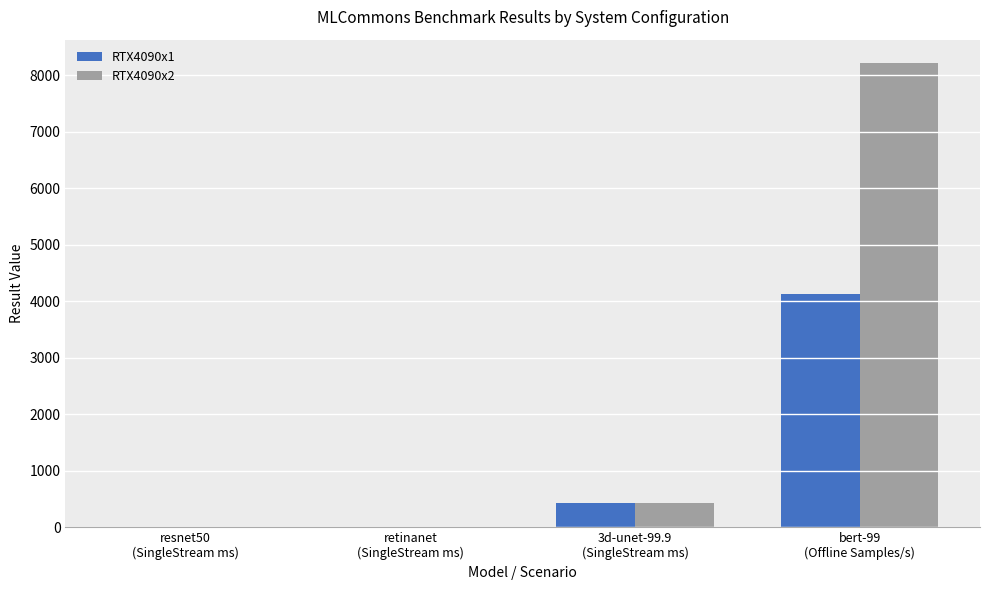

What are all the series names shown in the legend?

RTX4090x1, RTX4090x2